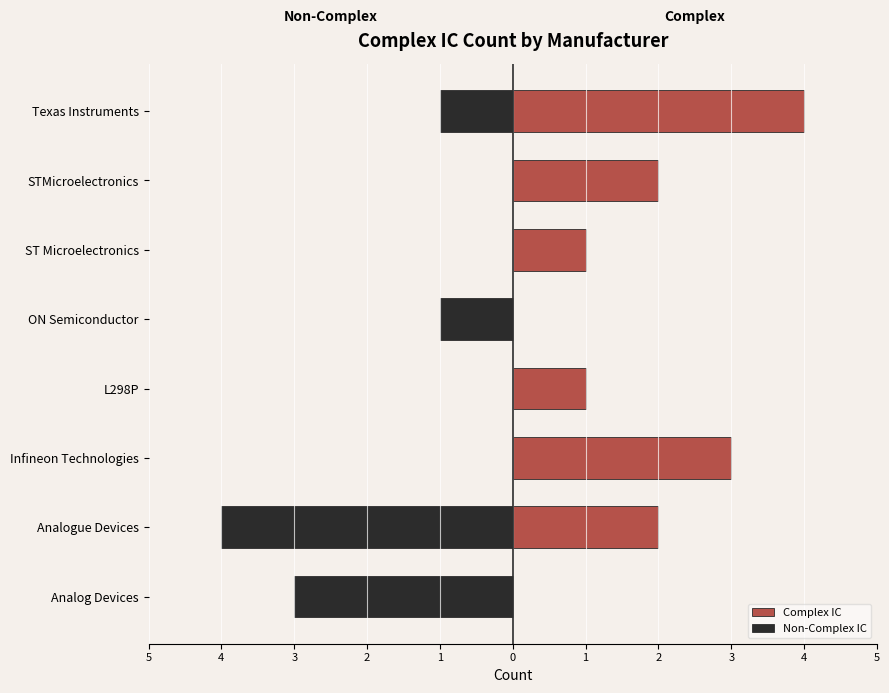

What is the smallest value displayed?

-4